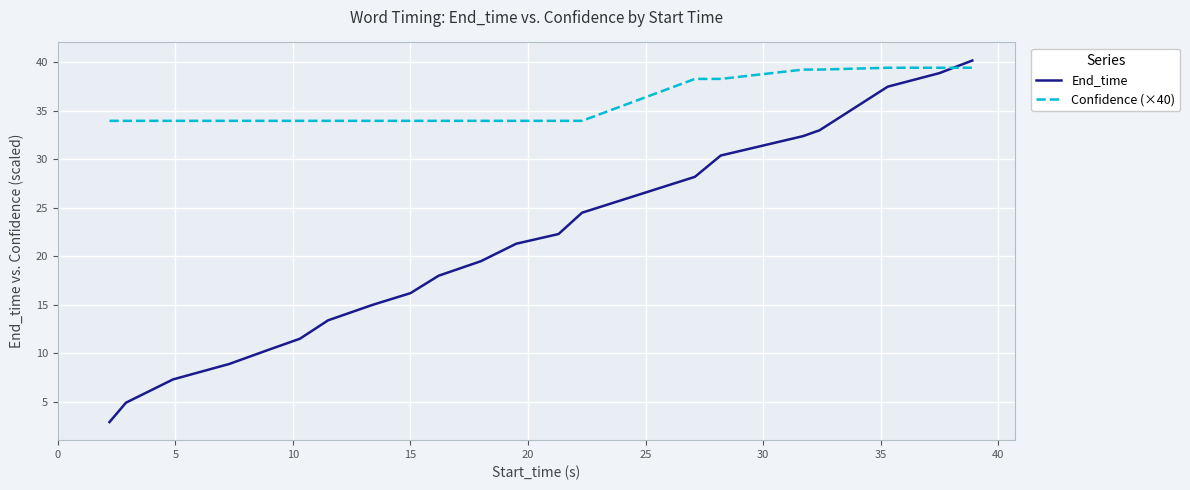

Which series has the largest total across all categories?

Confidence (×40)